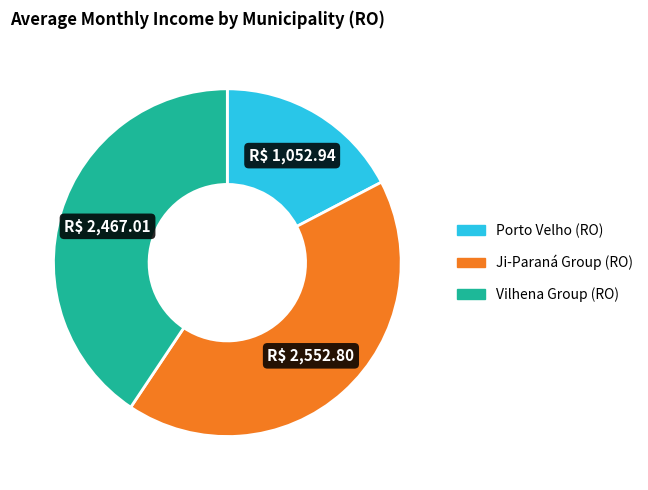

The Vilhena Group (RO) slice represents 55% of the pie. True or false?

False